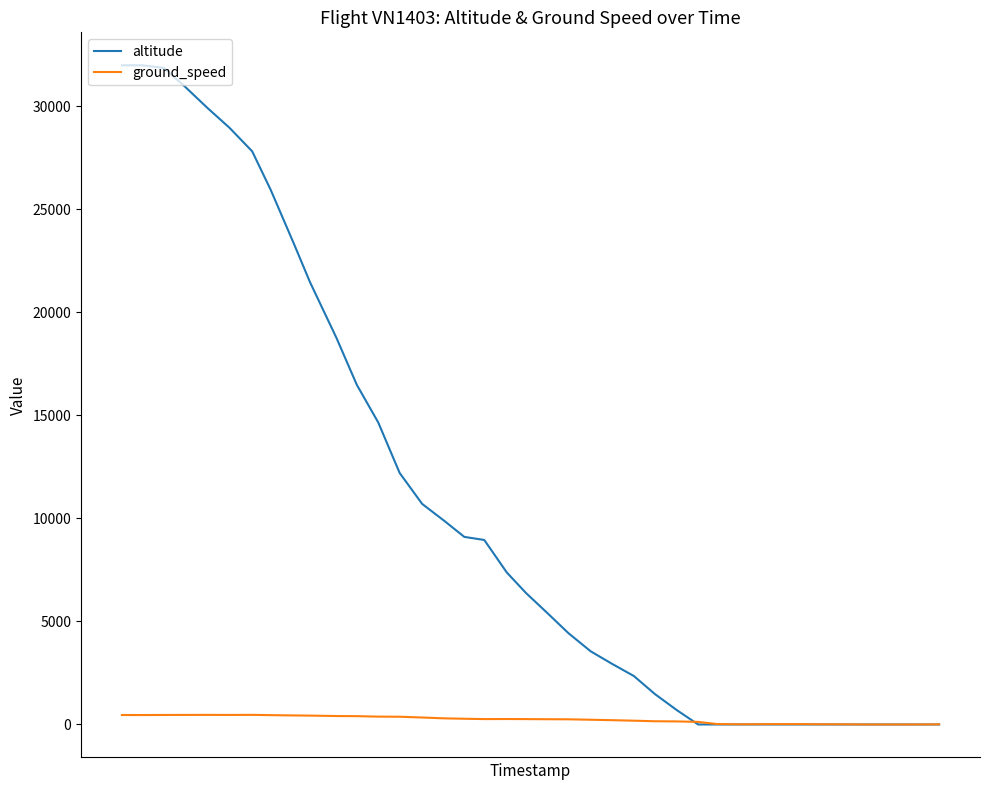

Which series has the largest total across all categories?

altitude